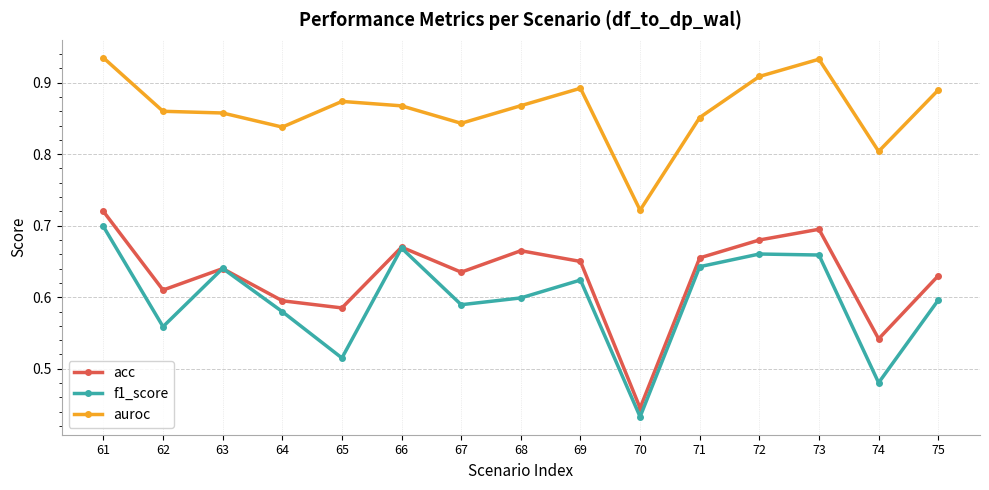

What is the total value across all series at 72?

2.2